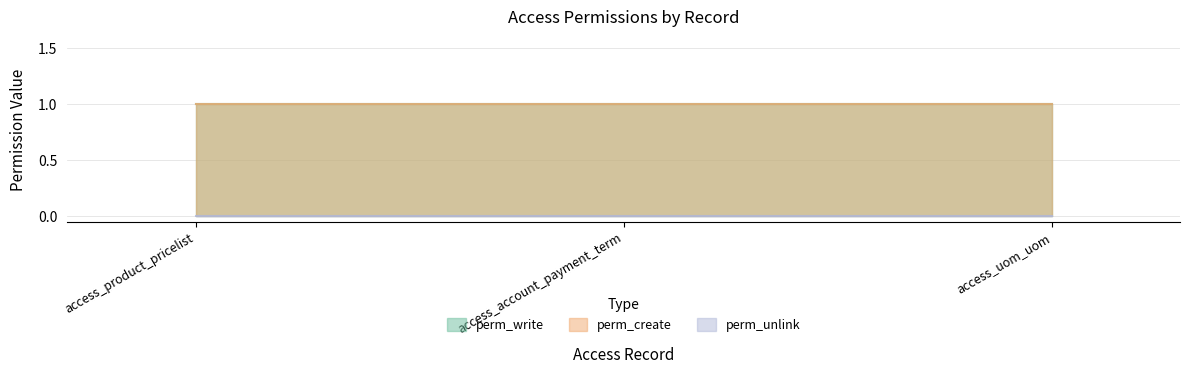

Reading left to right, transcribe all the data shown in this chart.

perm_write: 1	1	1
perm_create: 1	1	1
perm_unlink: 0	0	0